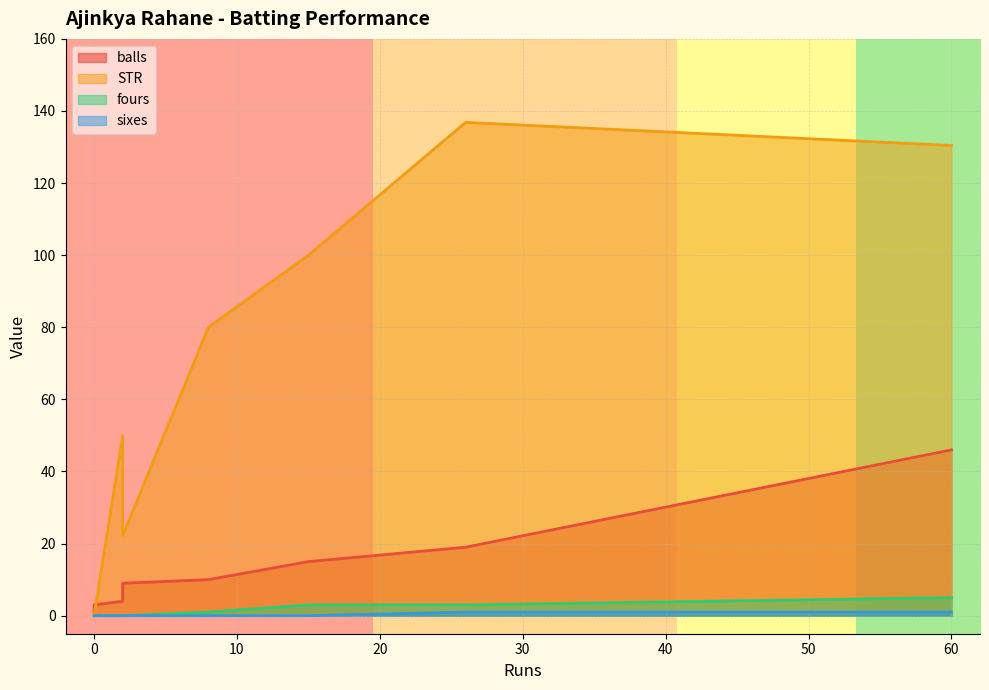

Does the chart display data point markers on the line(s)?

No